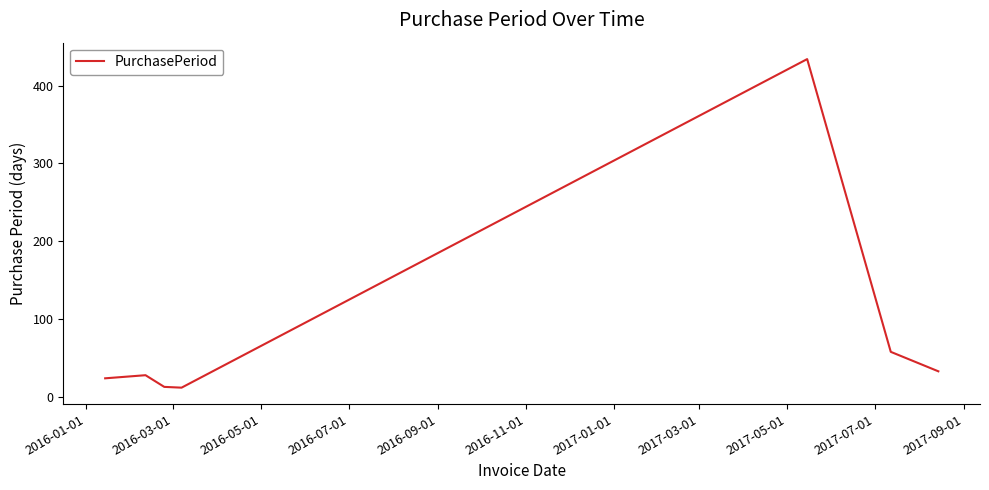

True or false: there are more than 0 points higher than both neighbors.

True